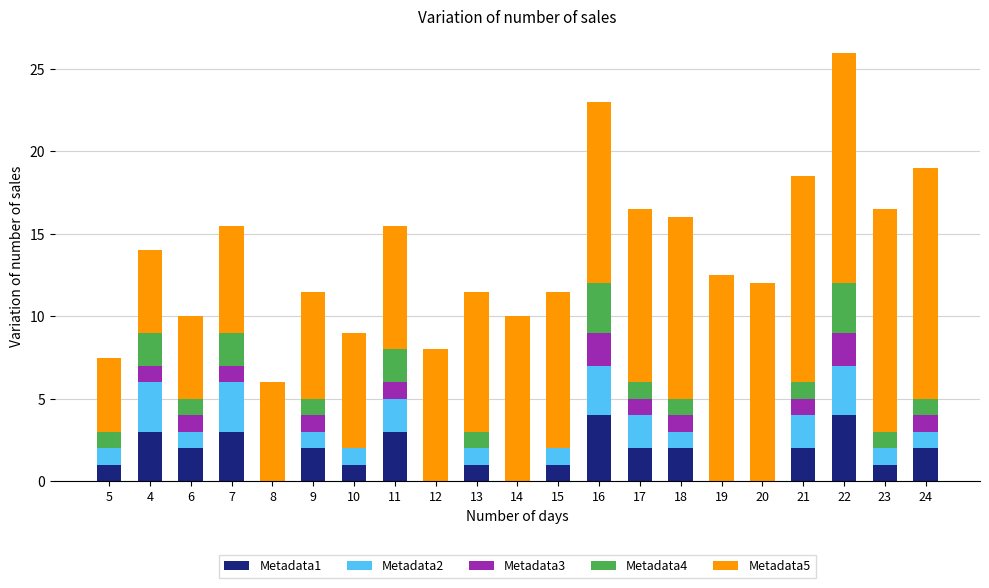

What is the highest value of the Metadata1 series?

4.0